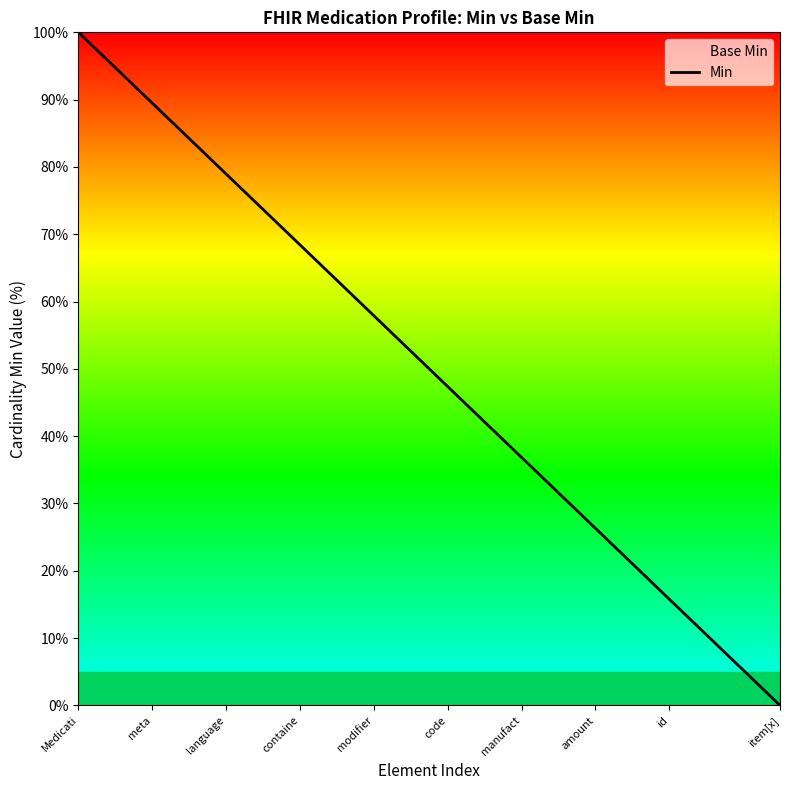

Reading left to right, what are all the values shown in this chart?

100.0	94.7	89.5	84.2	78.9	73.7	68.4	63.2	57.9	52.6	47.4	42.1	36.8	31.6	26.3	21.1	15.8	10.5	5.3	0.0